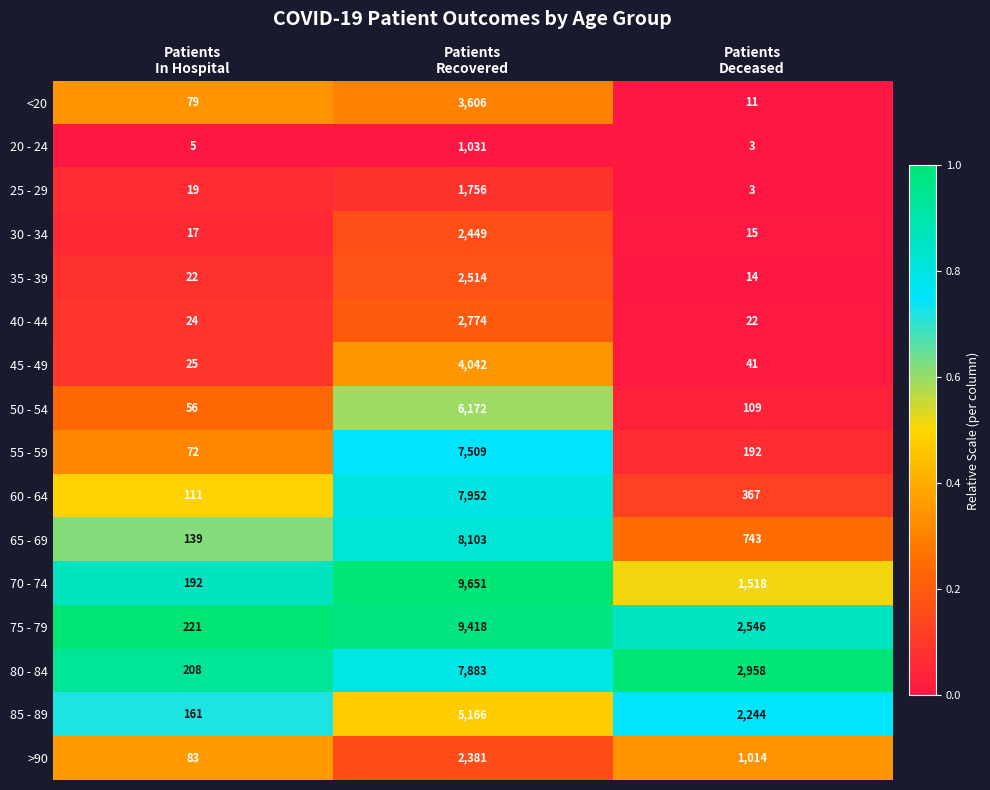

List the series in order of their peak value, lowest first.

20 - 24, 25 - 29, >90, 30 - 34, 35 - 39, 40 - 44, <20, 45 - 49, 85 - 89, 50 - 54, 55 - 59, 80 - 84, 60 - 64, 65 - 69, 75 - 79, 70 - 74